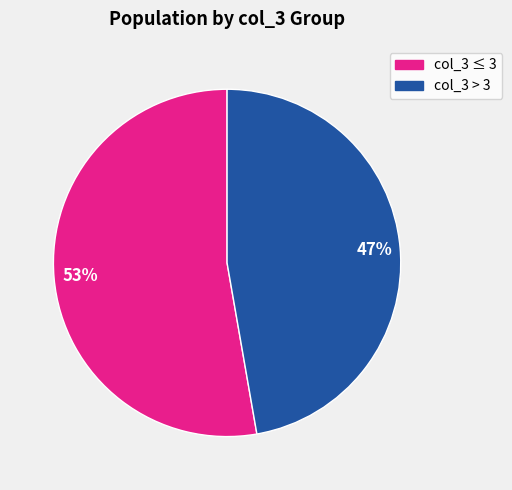

True or false: col_3 > 3 accounts for 47% of the total.

True